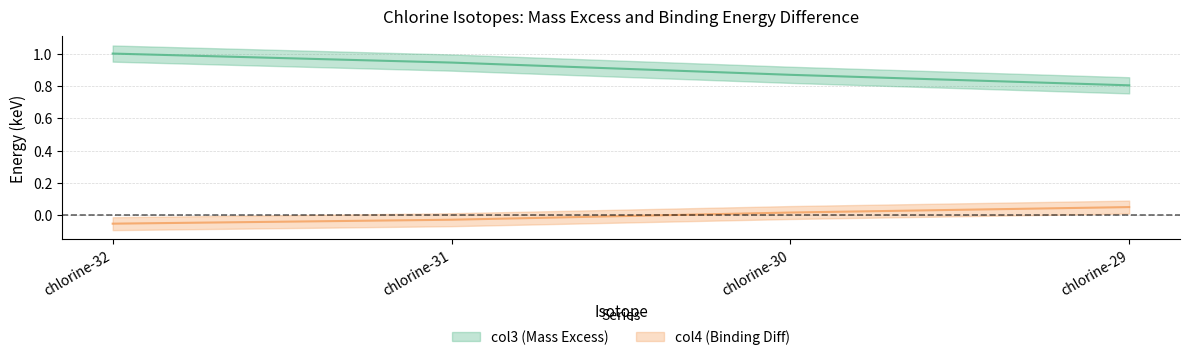

Is this an area chart (filled region under the line)?

No